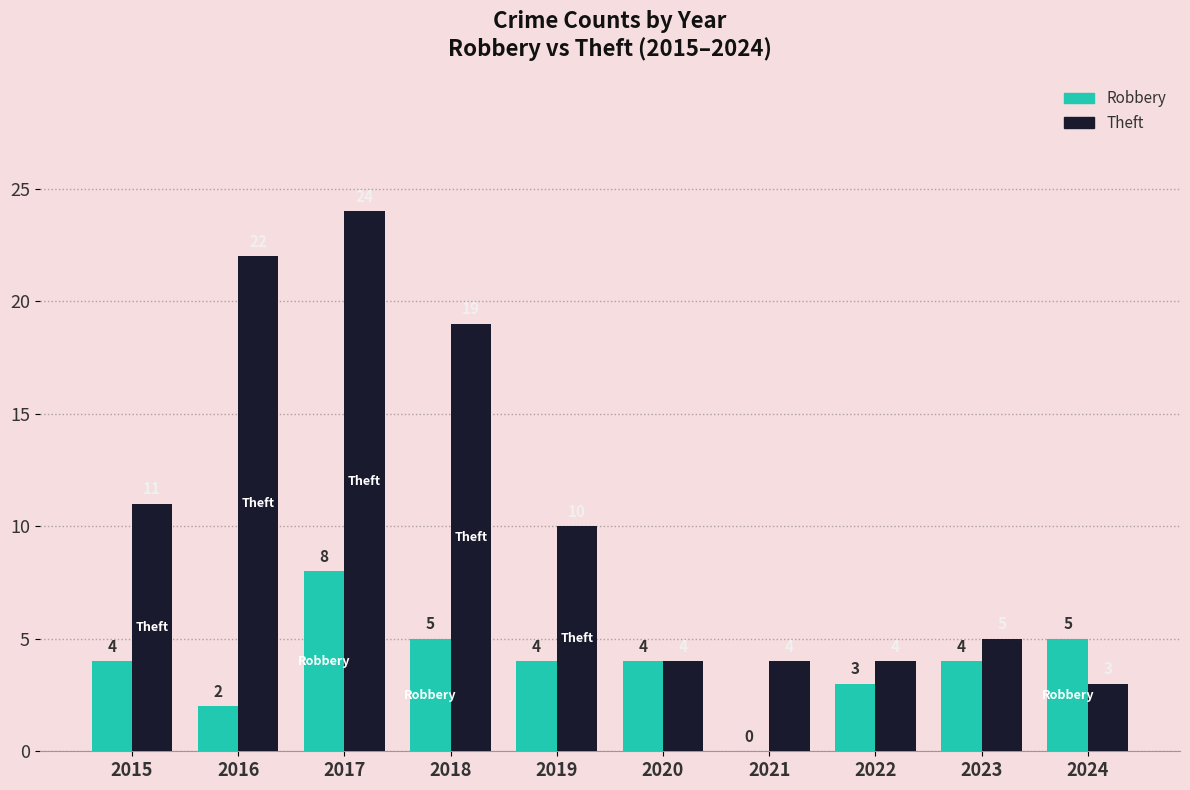

What are all the series names shown in the legend?

Robbery, Theft